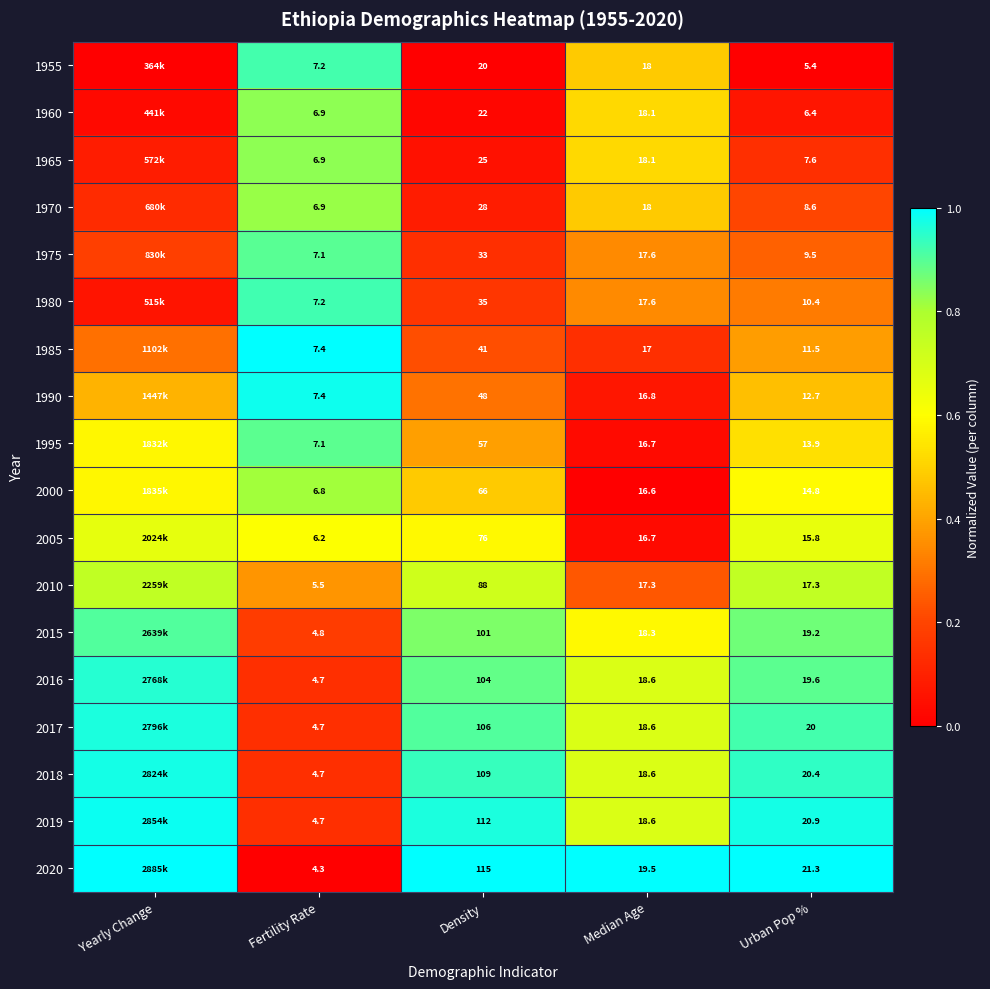

The value of 2005 at Fertility Rate is 0.9. True or false?

False